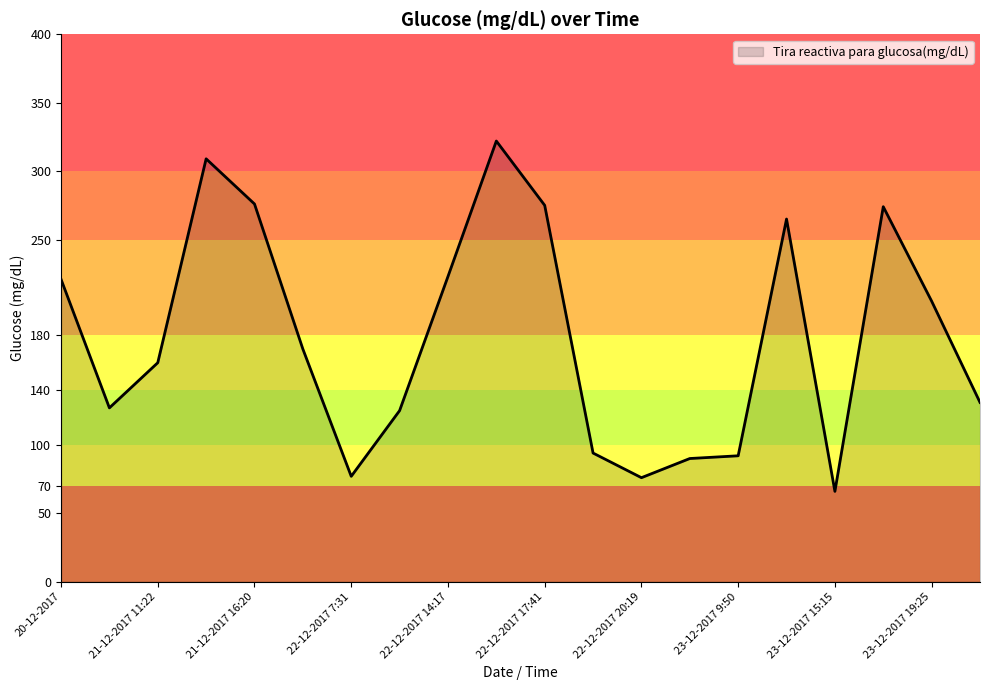

What is the smallest value displayed?

66